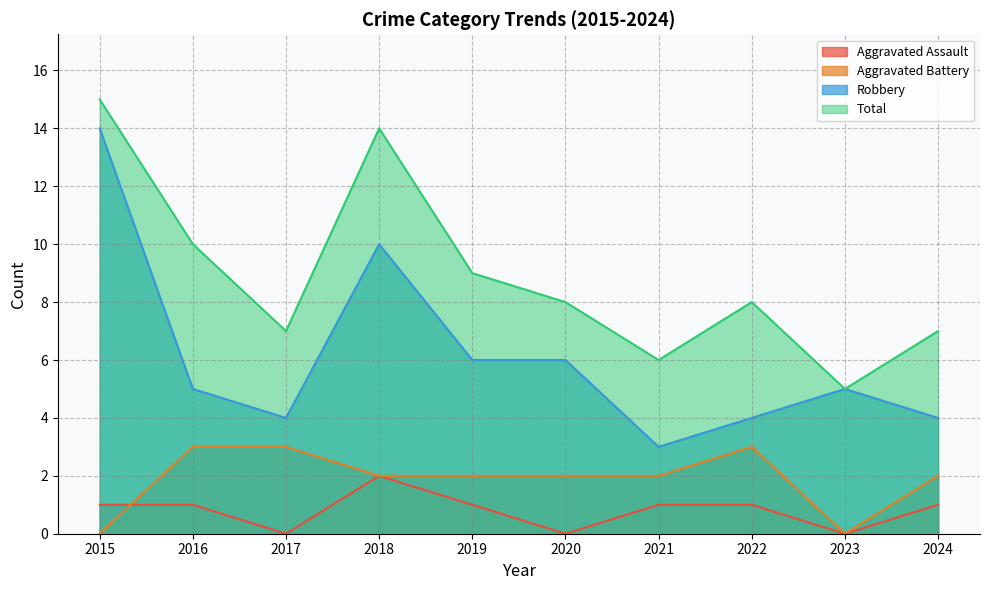

Is the value of Robbery at 2022 greater than the value of Total at 2022?

No